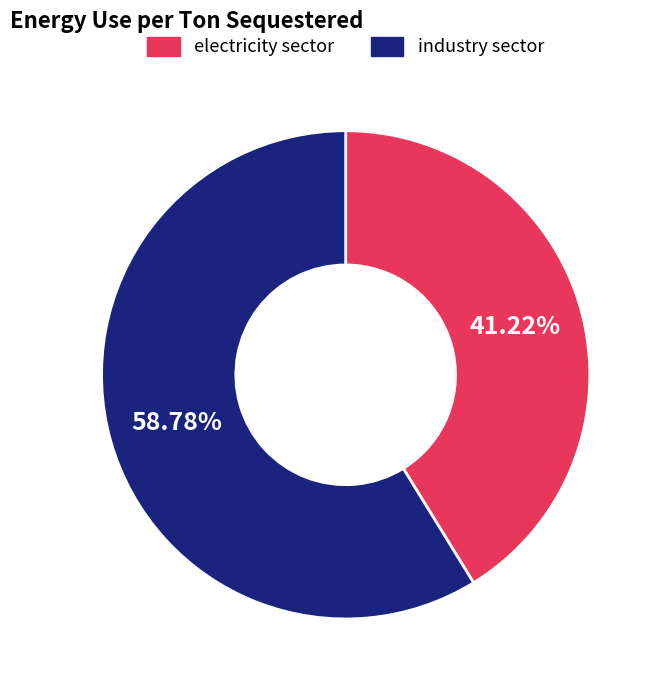

Is there a majority slice in this chart?

Yes